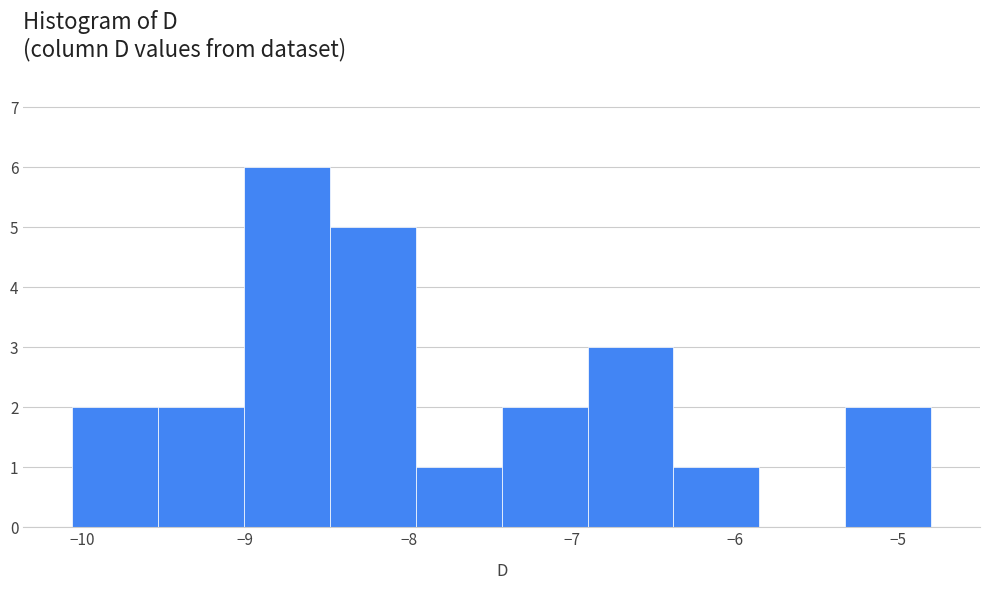

Reading left to right, transcribe this chart: for each bar, give the range it covers on the x-axis and its height. Neither the bar edges nor the heights are printed on the chart, so give them approximately, as read against the axes.

-10.1 to -9.5: 2
-9.5 to -9.0: 2
-9.0 to -8.5: 6
-8.5 to -8.0: 5
-8.0 to -7.4: 1
-7.4 to -6.9: 2
-6.9 to -6.4: 3
-6.4 to -5.9: 1
-5.9 to -5.3: 0
-5.3 to -4.8: 2